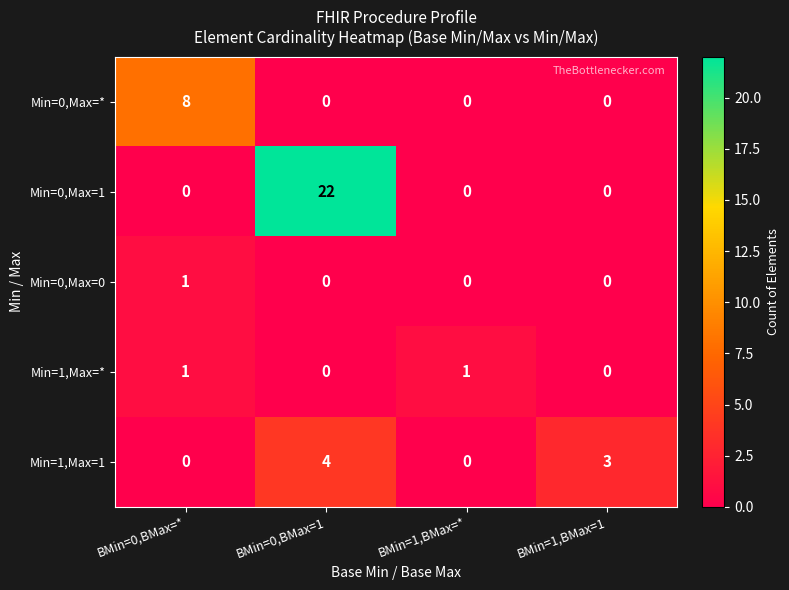

The Min=0,Max=1 series shows 0 at BMin=0,BMax=*. True or false?

True